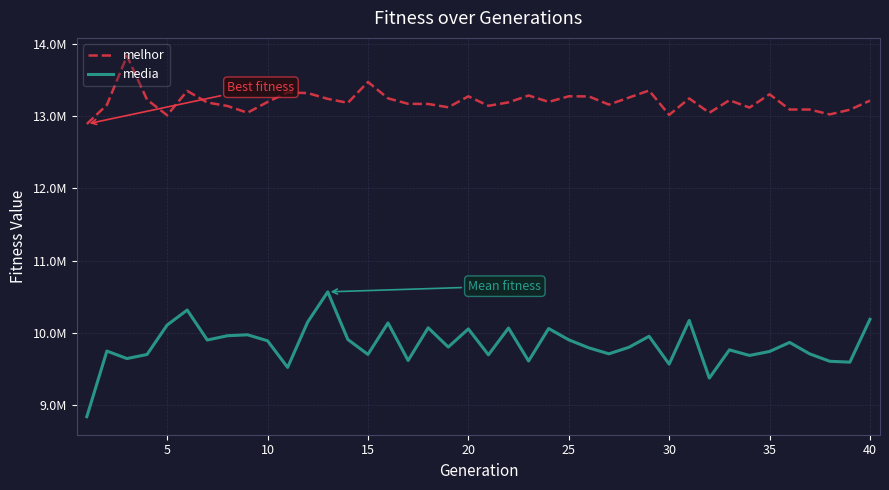

Is this an area chart (filled region under the line)?

No